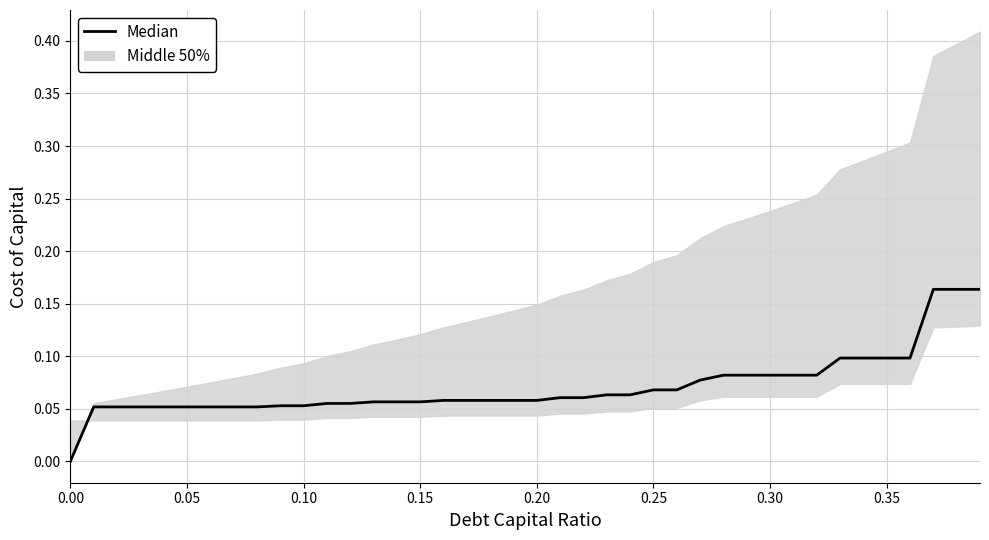

True or false: the data shows 0.1 at 12.

False